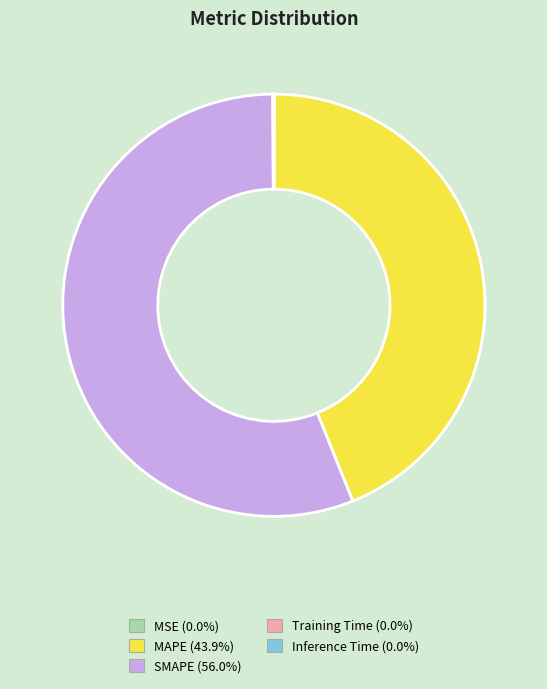

Does SMAPE (56.0%) account for over 50% of the chart?

Yes